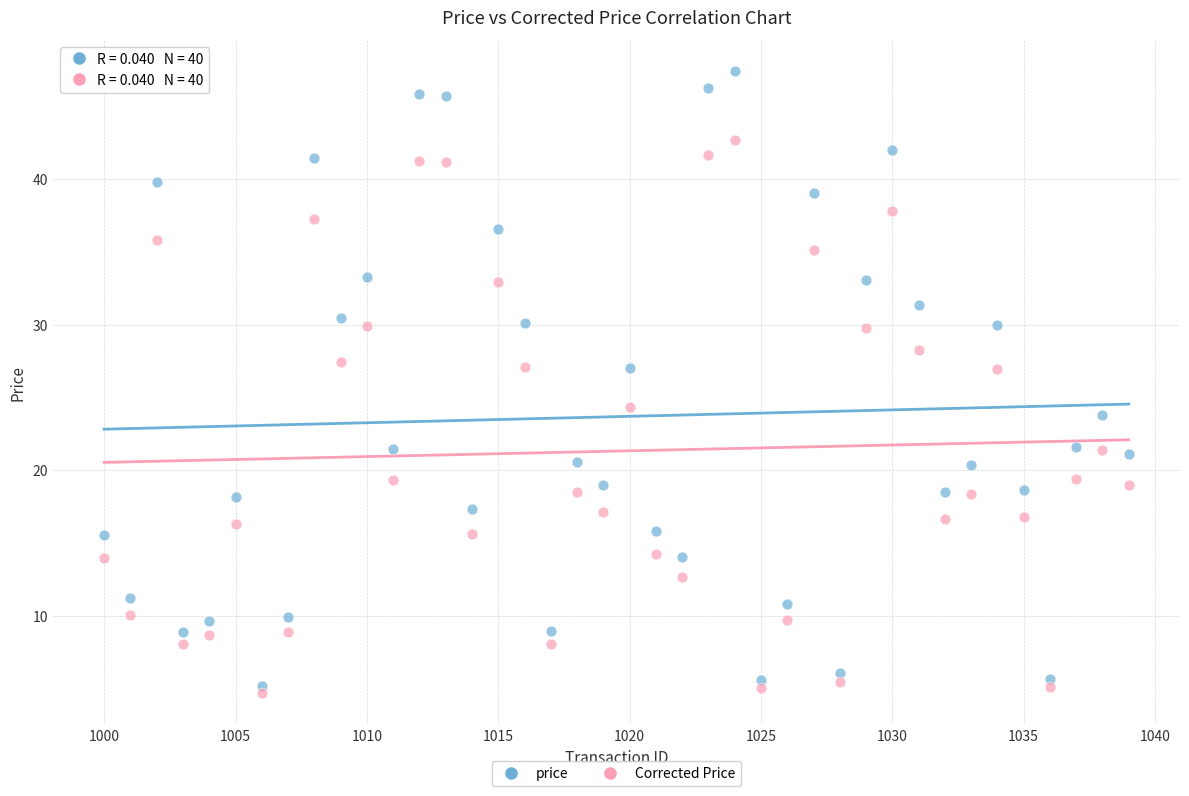

Which series reaches the maximum Y coordinate?

price